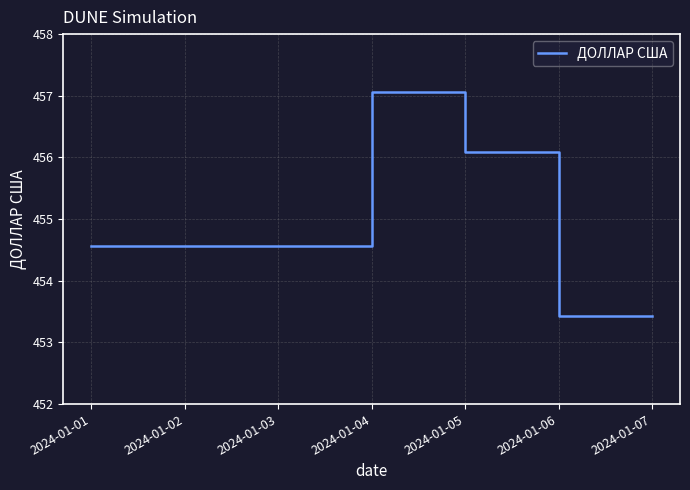

How many series are shown in this chart?

1